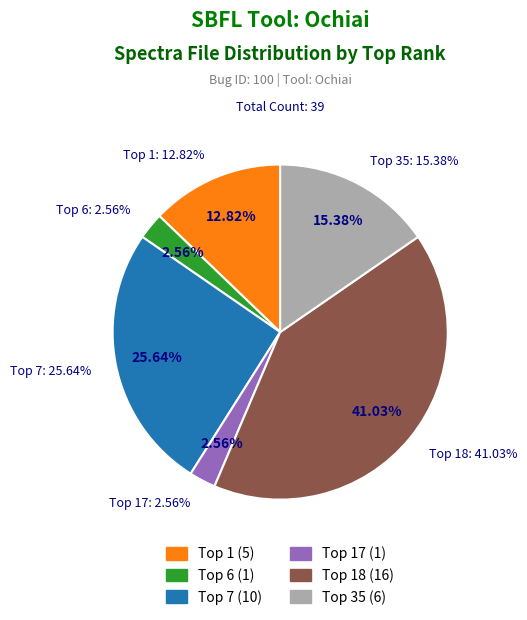

Is there any slice that represents more than half of the pie?

No